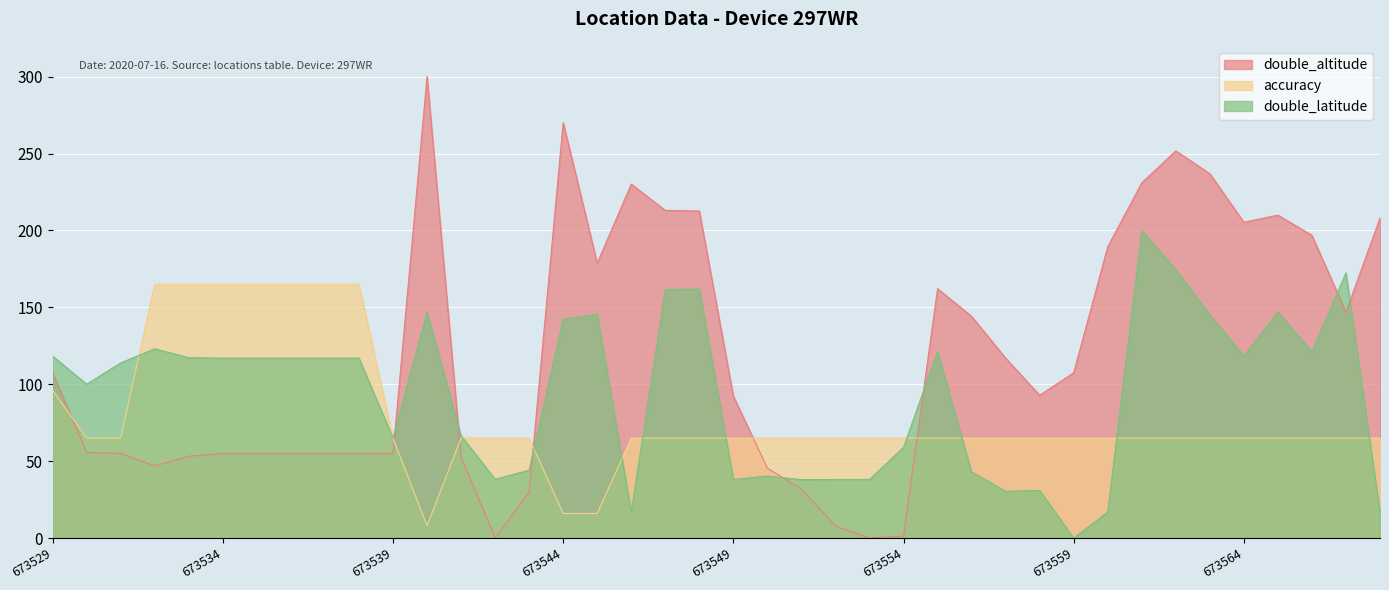

Where is the first local minimum for accuracy?

673540